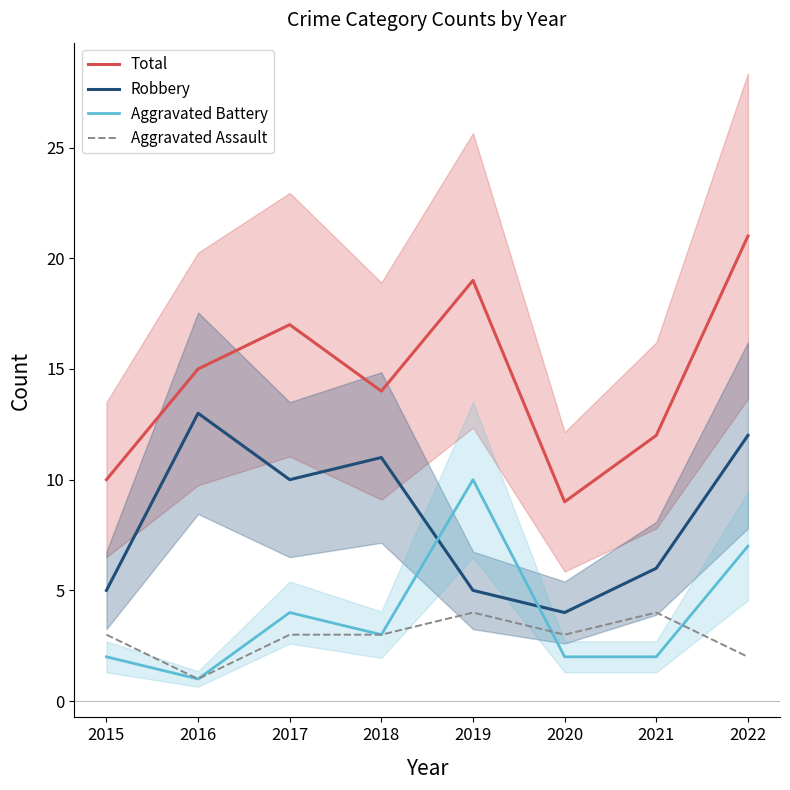

Where is Total nearest to the value 15?

2016